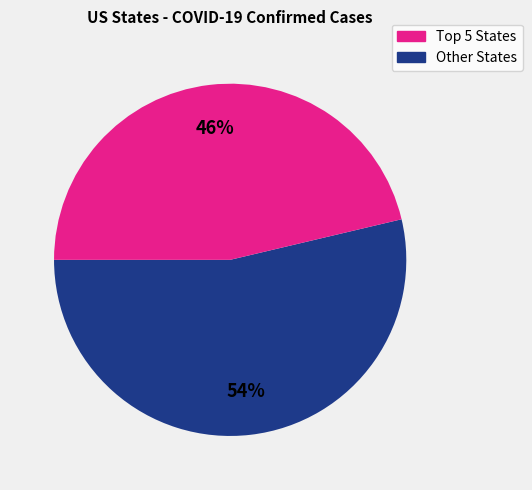

The Other States slice represents 56% of the pie. True or false?

False